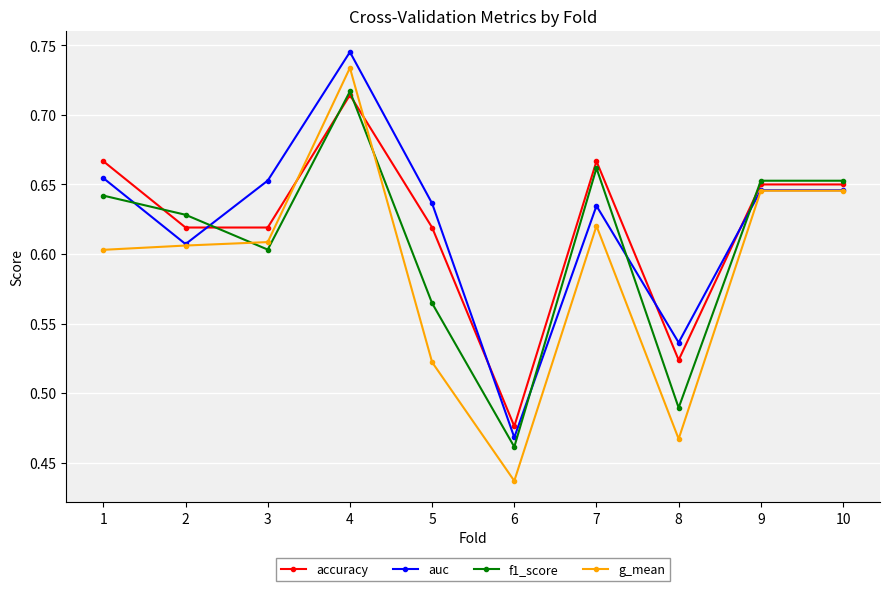

Is it true that f1_score equals 0.3 at 6?

False